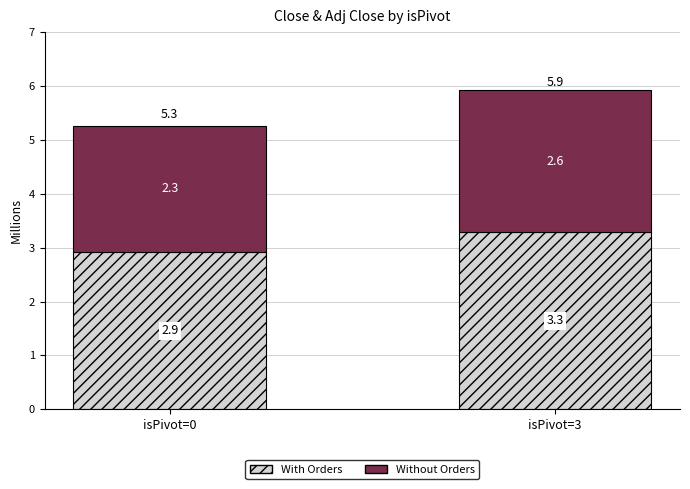

At which category is the sum across all series the highest?

isPivot=3